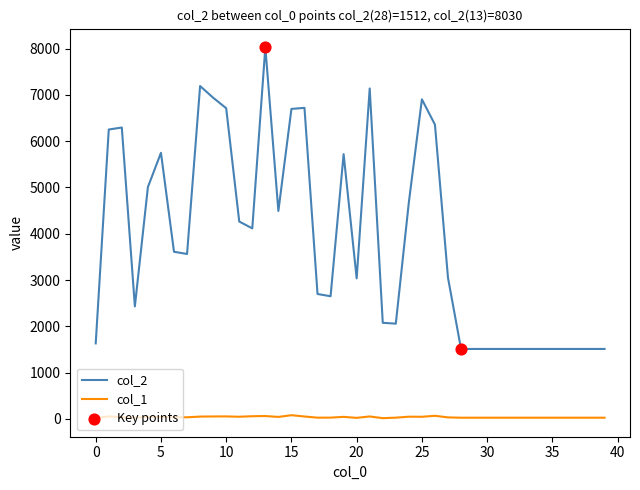

Which series has the widest spread of values?

col_2